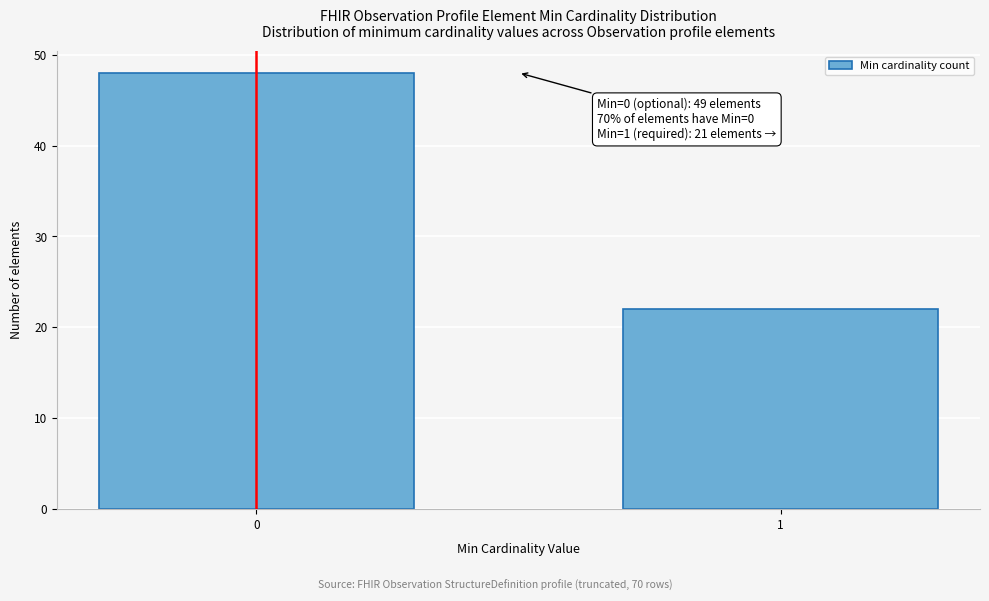

Reading left to right, extract all data points from this chart.

48	22